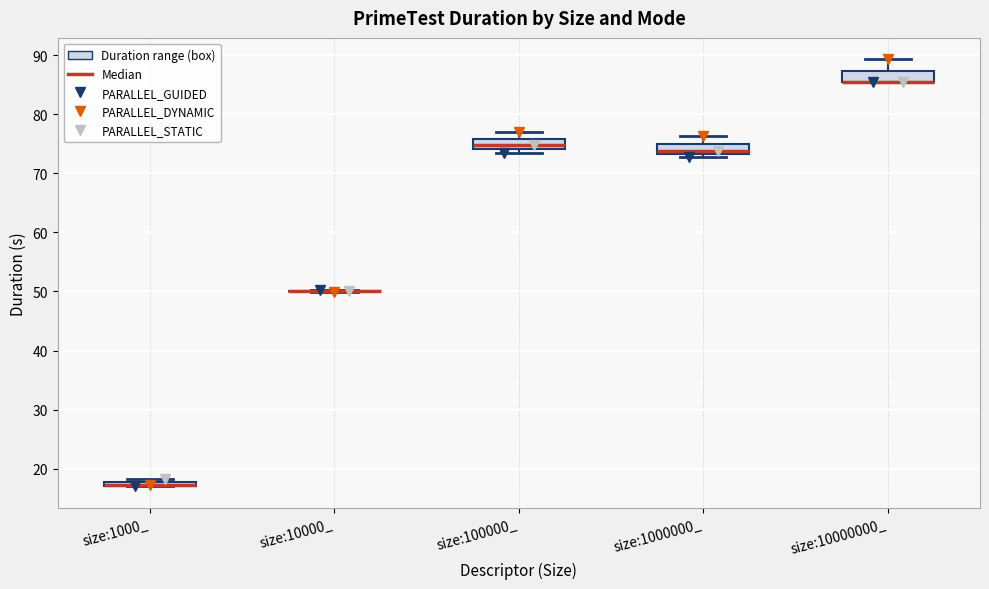

Where does the upper whisker of the box for size:1000000_ end on the y-axis? The values are not printed on the chart, so give them approximately, as read against the axis.

76